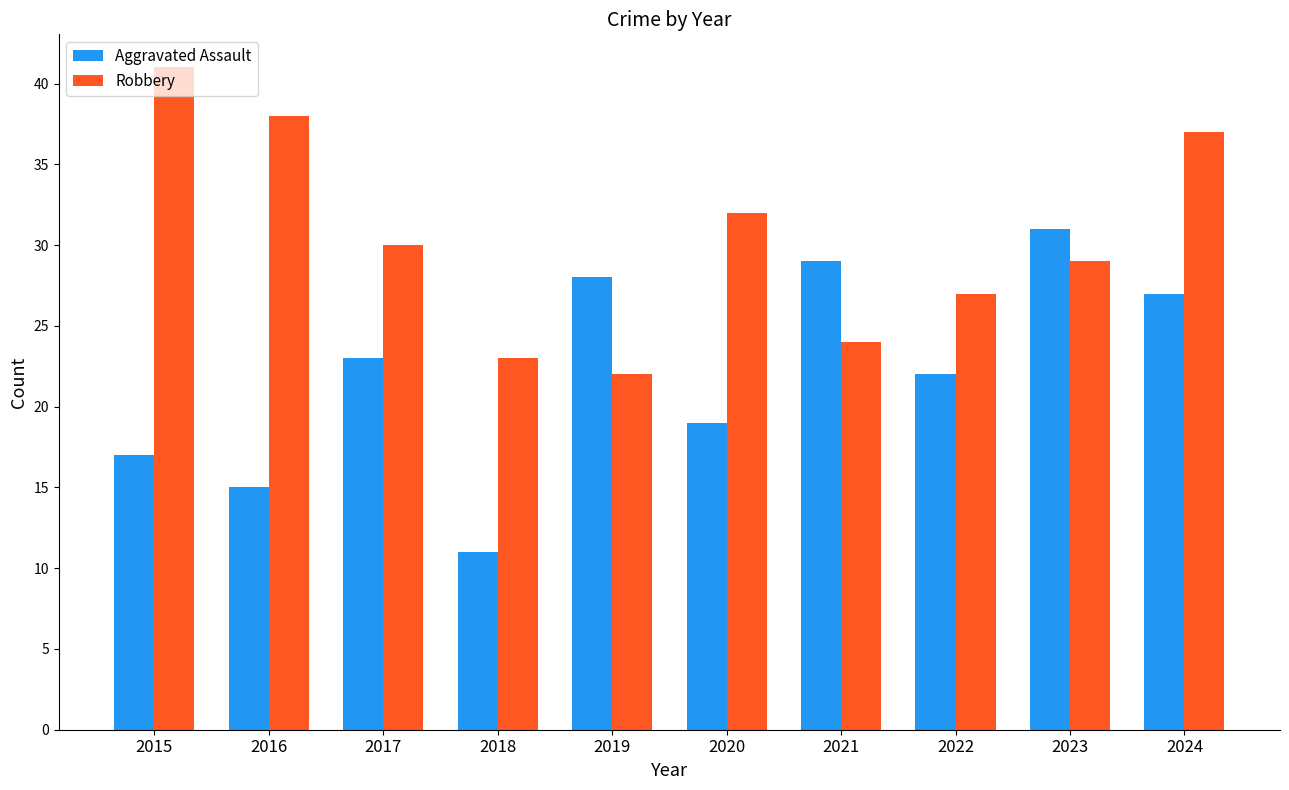

What is the greatest value displayed?

41